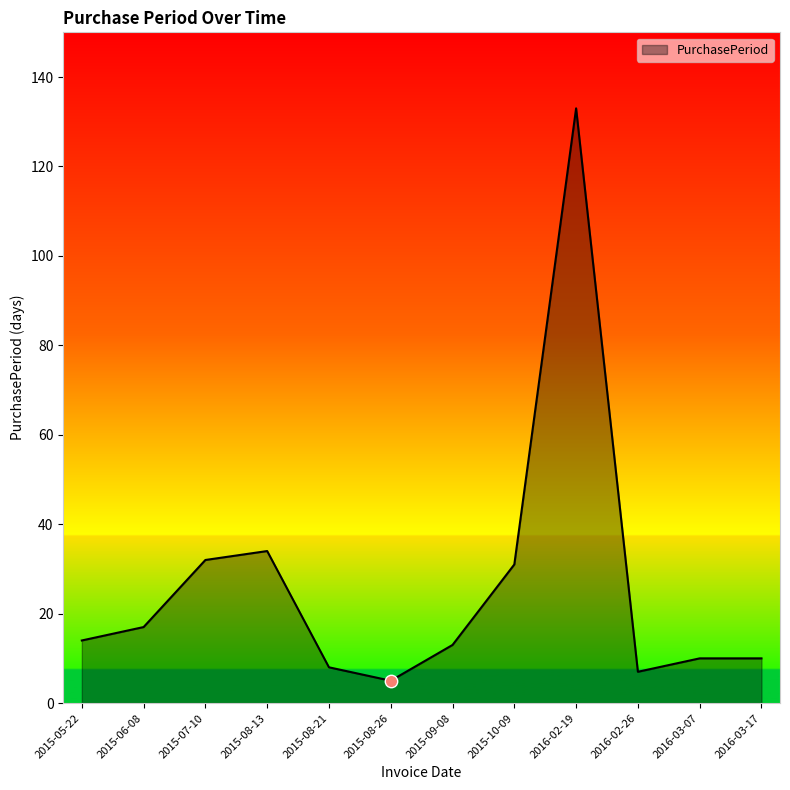

What is the ratio of the value at 2015-06-08 to the value at 2015-08-13?

0.5